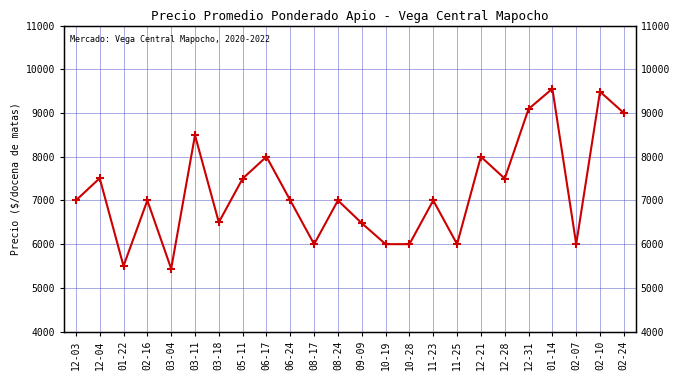

How many values are between 6000 and 8000?

17